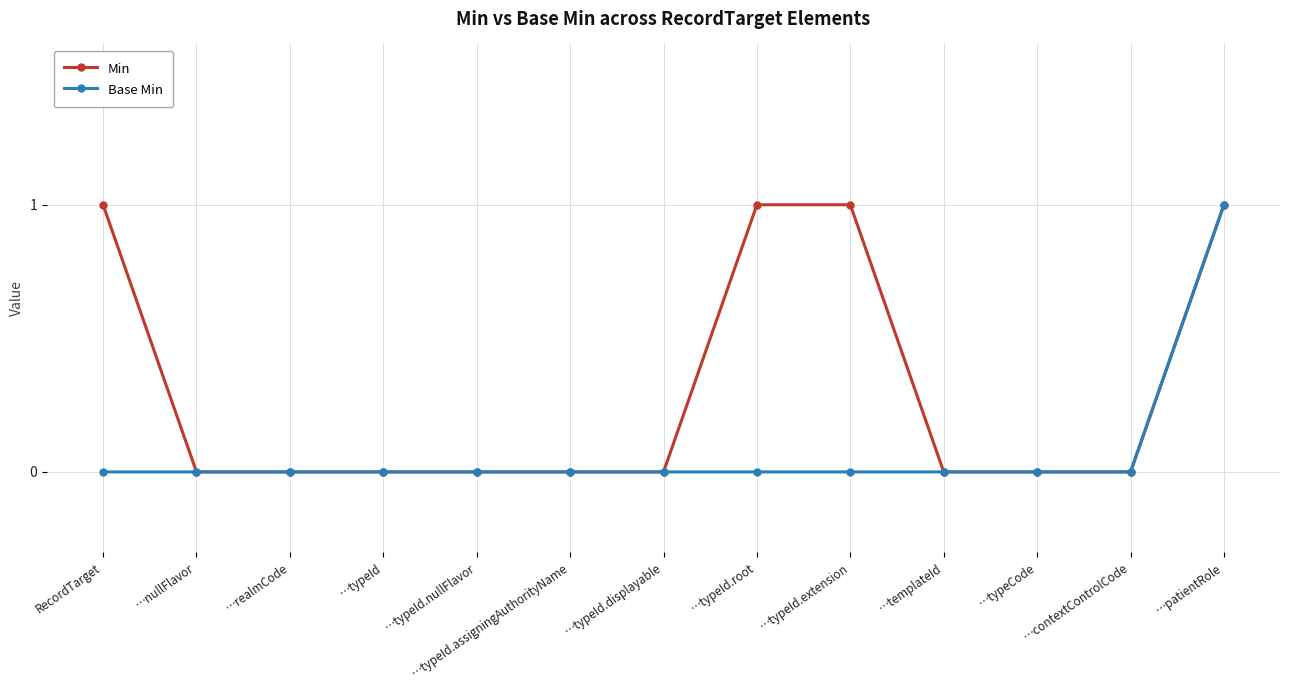

At …typeId.extension, list the series in order from largest to smallest.

Min, Base Min